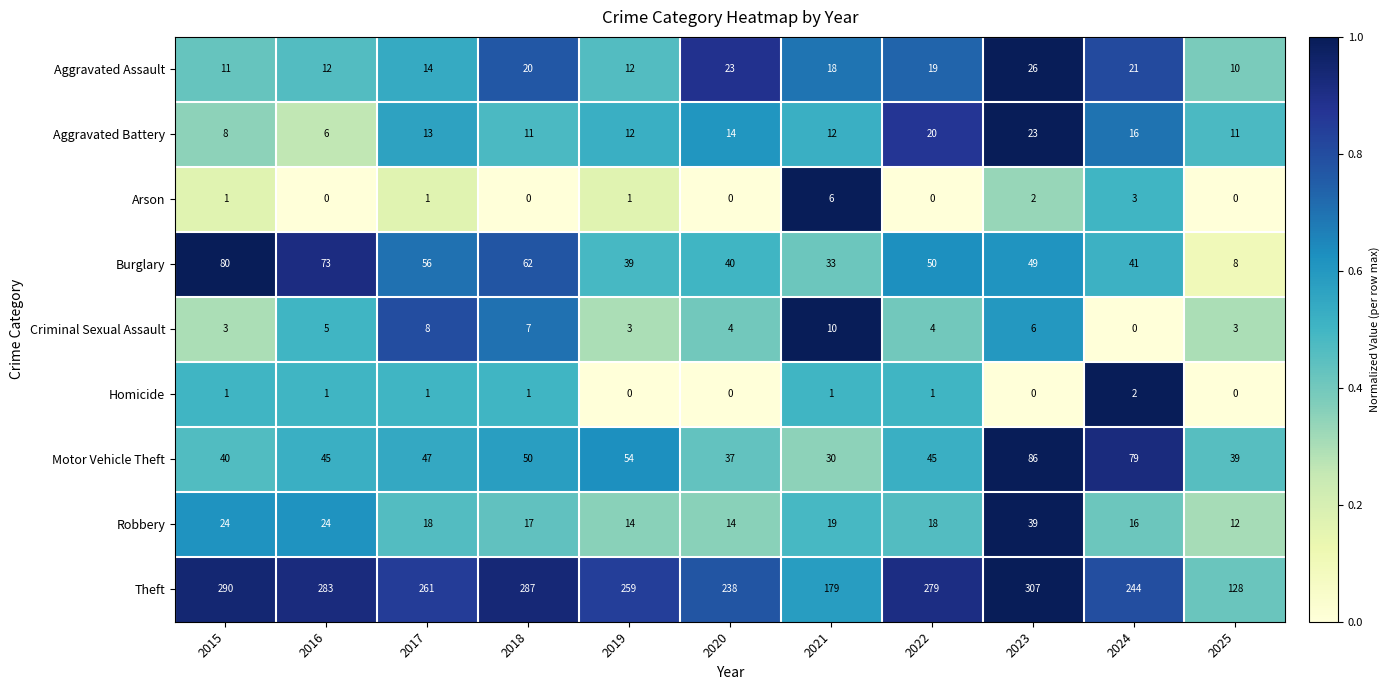

Rank the series by their maximum value, from highest to lowest.

Theft, Motor Vehicle Theft, Burglary, Robbery, Aggravated Assault, Aggravated Battery, Criminal Sexual Assault, Arson, Homicide